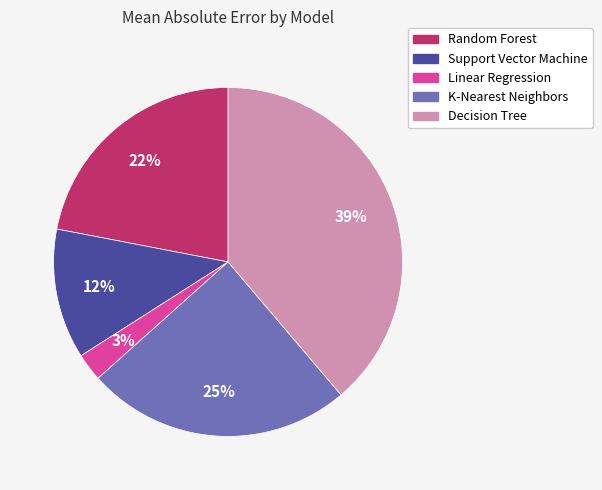

What percentage is the Random Forest slice, to the nearest percent?

22%